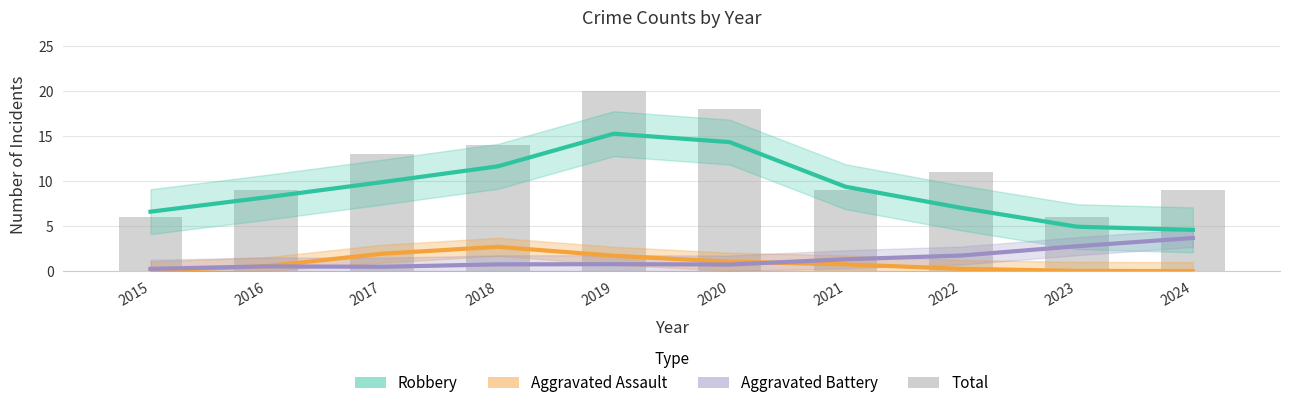

What is the minimum value for Total?

6.0